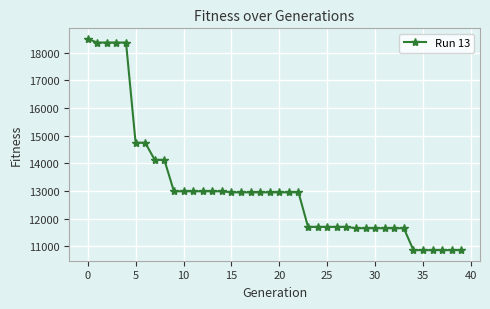

Reading right to left, what are all the values shown in this chart?

10854	10854	10854	10854	10854	10854	11648	11648	11648	11648	11648	11648	11696	11696	11696	11696	11696	12947	12947	12947	12947	12947	12947	12947	12947	12985	12985	12985	12985	12985	12985	14124	14124	14744	14744	18372	18372	18372	18372	18505